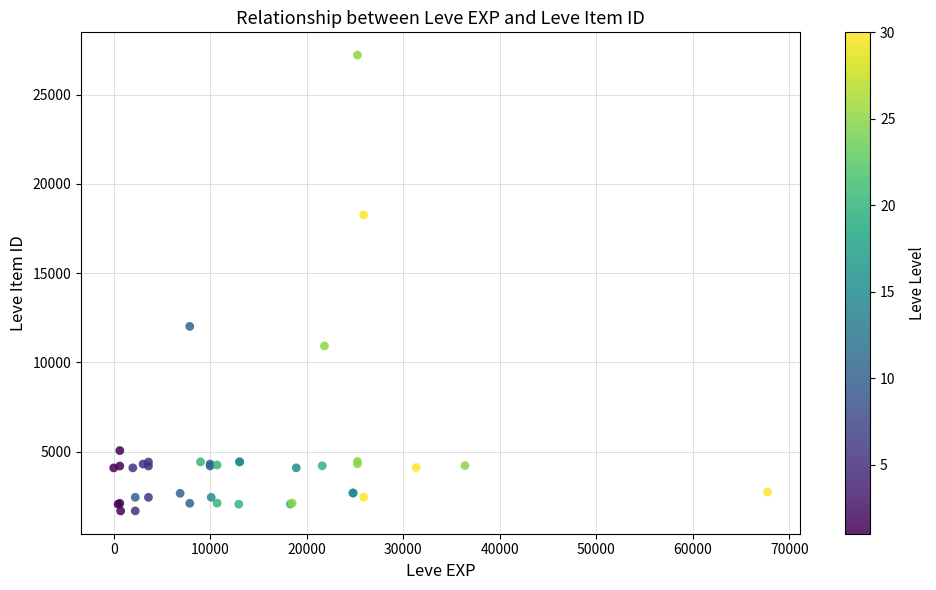

What Y value in the scatter plot is closest to 14448?

12018